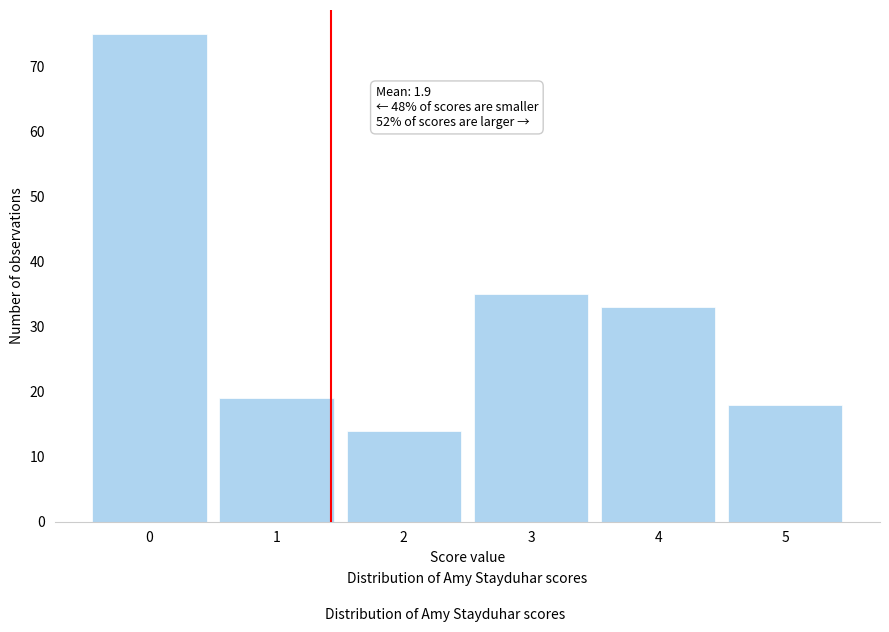

Reading left to right, what are all the values shown in this chart?

0=75	1=19	2=14	3=35	4=33	5=18